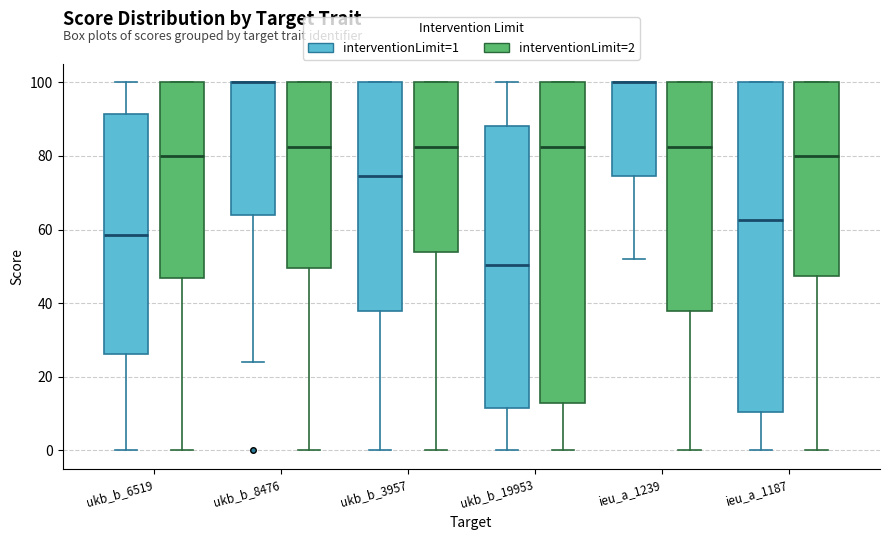

Reading left to right, read every box against the y-axis: the position of its median line, the range the box covers, and the ends of its whiskers. The values are not printed on the chart, so give them approximately, as read against the axis.

ukb_b_6519 (interventionLimit=1): median 58, box 26 to 92, whiskers 0 to 100
ukb_b_6519 (interventionLimit=2): median 80, box 46 to 100, whiskers 0 to 100
ukb_b_8476 (interventionLimit=1): median 100 (drawn on the box's upper edge), box 64 to 100, whiskers 24 to 100
ukb_b_8476 (interventionLimit=2): median 82, box 50 to 100, whiskers 0 to 100
ukb_b_3957 (interventionLimit=1): median 74, box 38 to 100, whiskers 0 to 100
ukb_b_3957 (interventionLimit=2): median 82, box 54 to 100, whiskers 0 to 100
ukb_b_19953 (interventionLimit=1): median 50, box 12 to 88, whiskers 0 to 100
ukb_b_19953 (interventionLimit=2): median 82, box 14 to 100, whiskers 0 to 100
ieu_a_1239 (interventionLimit=1): median 100 (drawn on the box's upper edge), box 74 to 100, whiskers 52 to 100
ieu_a_1239 (interventionLimit=2): median 82, box 38 to 100, whiskers 0 to 100
ieu_a_1187 (interventionLimit=1): median 62, box 10 to 100, whiskers 0 to 100
ieu_a_1187 (interventionLimit=2): median 80, box 48 to 100, whiskers 0 to 100